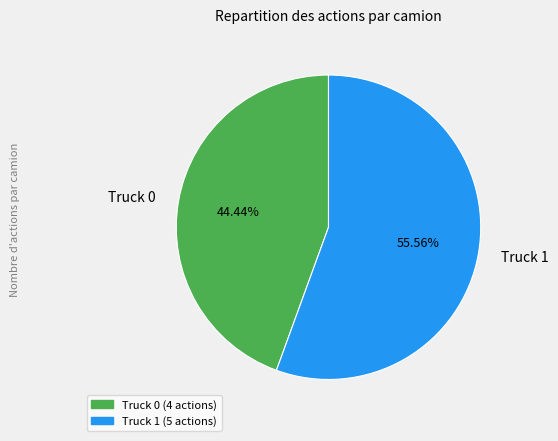

Rank the categories by value from lowest to highest.

Truck 0, Truck 1